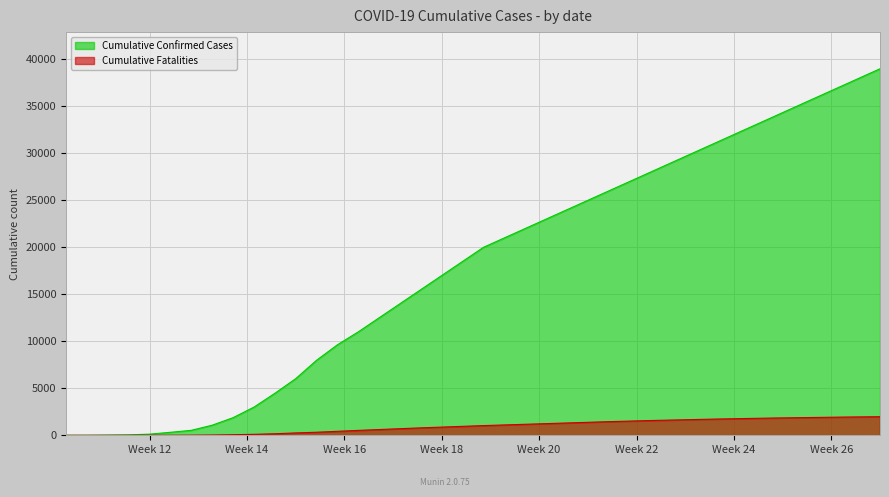

What is the sum of all Cumulative Confirmed Cases values?

713534